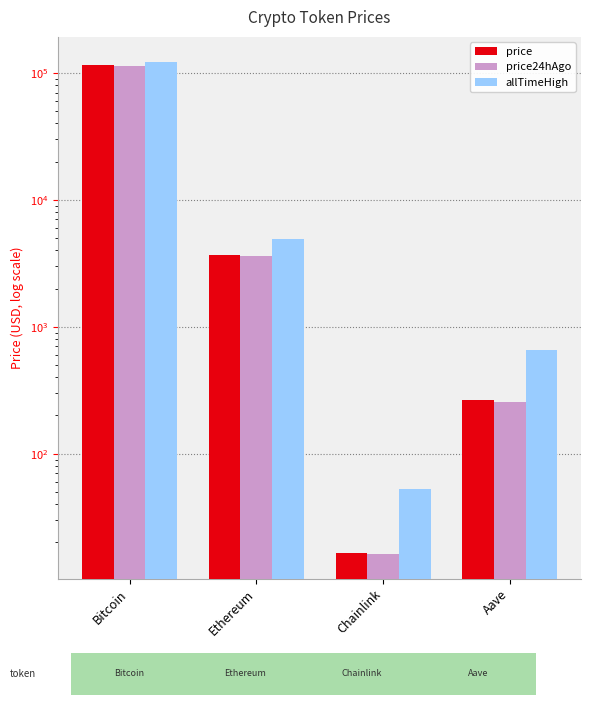

Rank the categories by price24hAgo value from lowest to highest.

Chainlink, Aave, Ethereum, Bitcoin